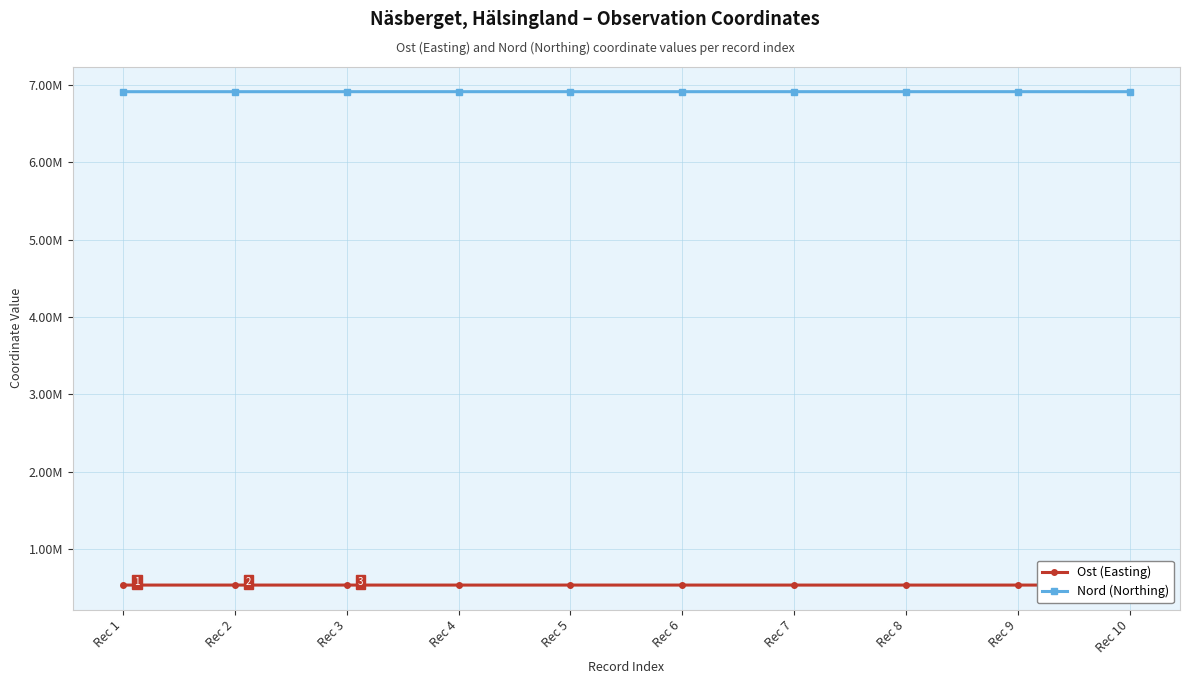

Reading right to left, transcribe all the data shown in this chart.

Ost (Easting): Rec 10=536395	Rec 9=536262	Rec 8=536262	Rec 7=536262	Rec 6=536404	Rec 5=536404	Rec 4=536262	Rec 3=536404	Rec 2=536395	Rec 1=536395
Nord (Northing): Rec 10=6909967	Rec 9=6910225	Rec 8=6910225	Rec 7=6910225	Rec 6=6910047	Rec 5=6910047	Rec 4=6910225	Rec 3=6910047	Rec 2=6909967	Rec 1=6909967